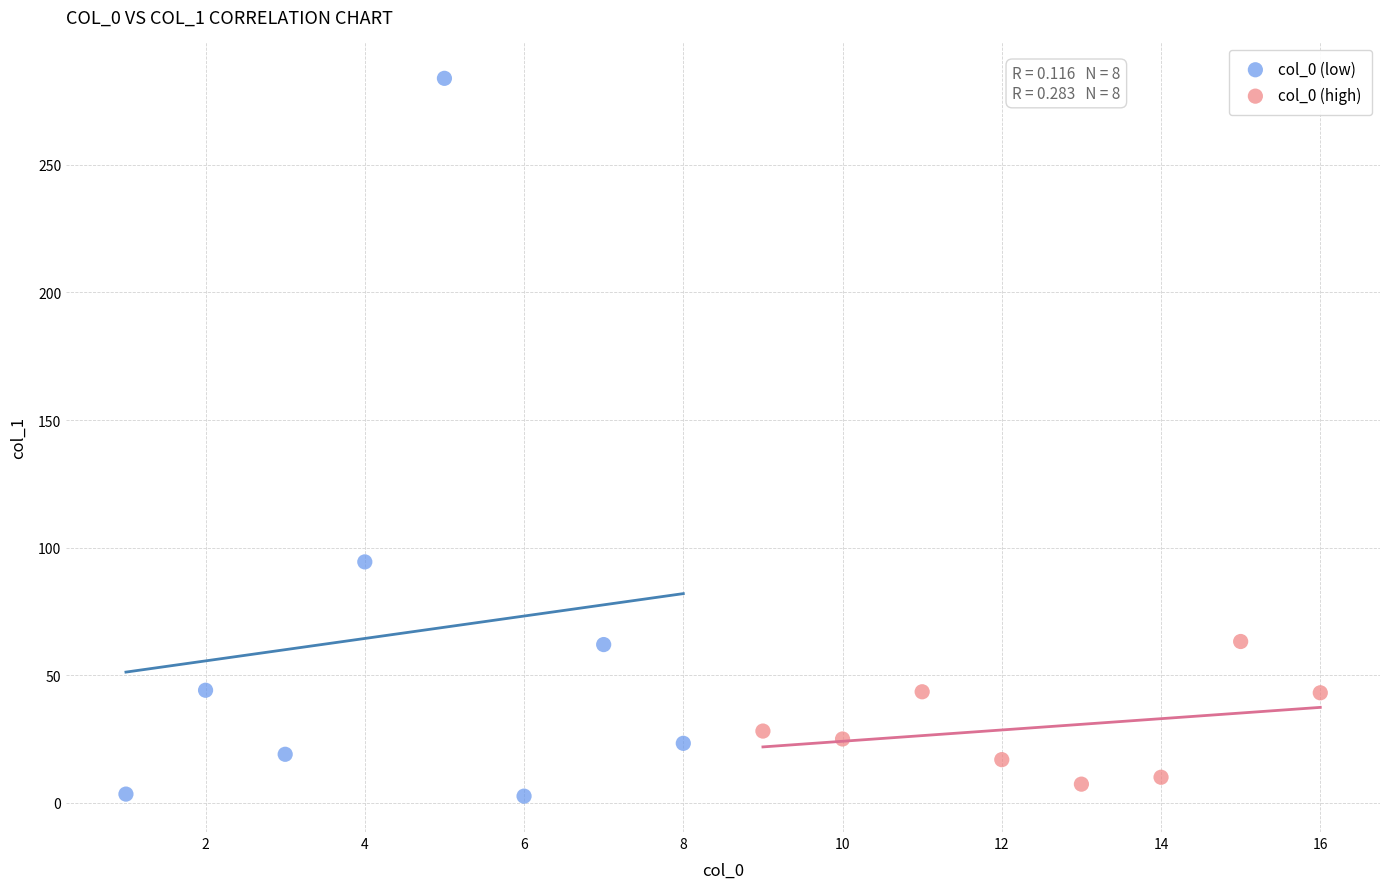

Which series contains the highest Y value?

col_0 (low)